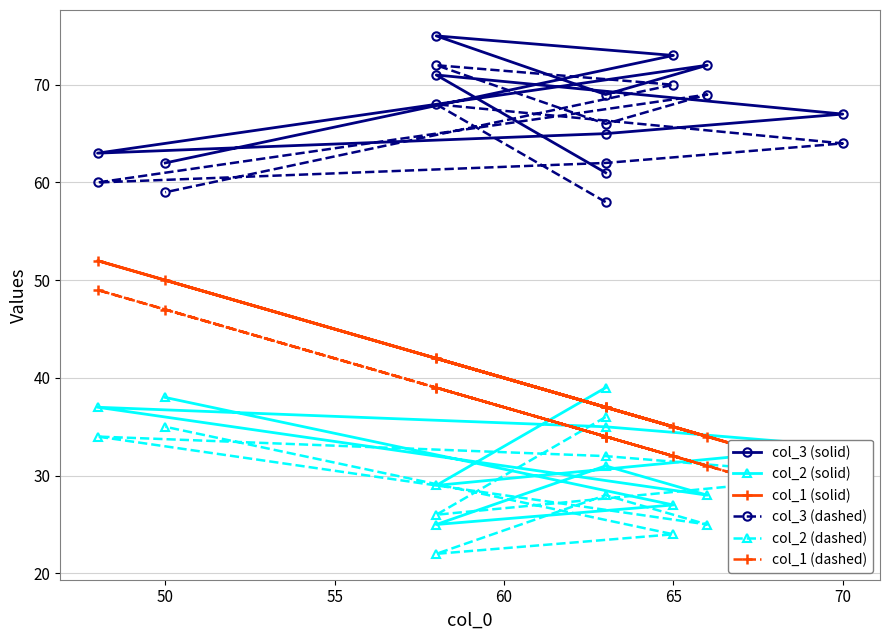

What is the label of the 9th point from the left?

65